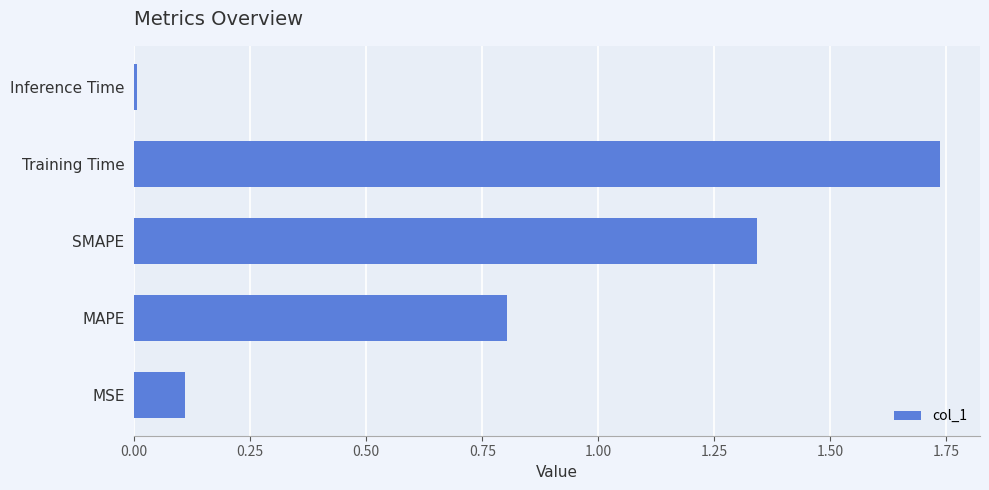

Rank the categories by value from highest to lowest.

Training Time, SMAPE, MAPE, MSE, Inference Time